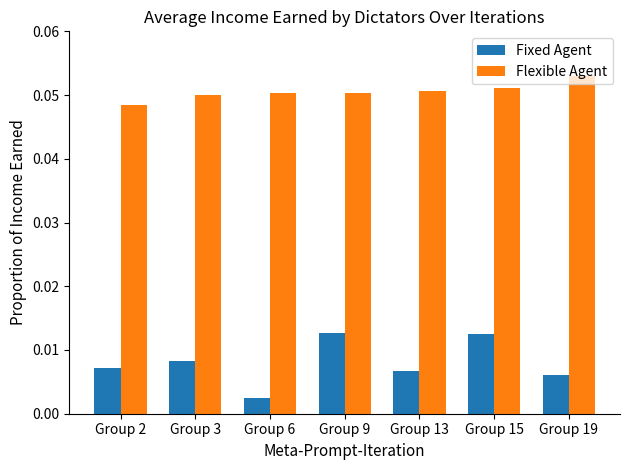

Between Group 13 and Group 15, which series saw the biggest shift?

Fixed Agent